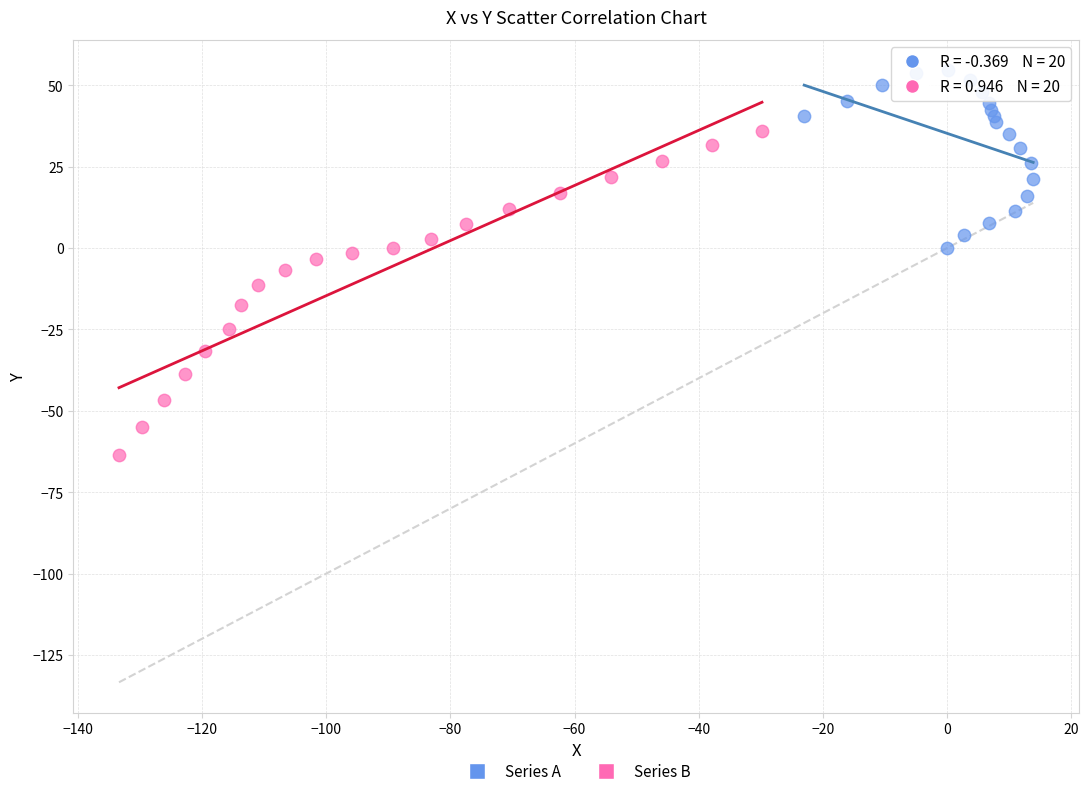

Which series contains the highest Y value?

Series A